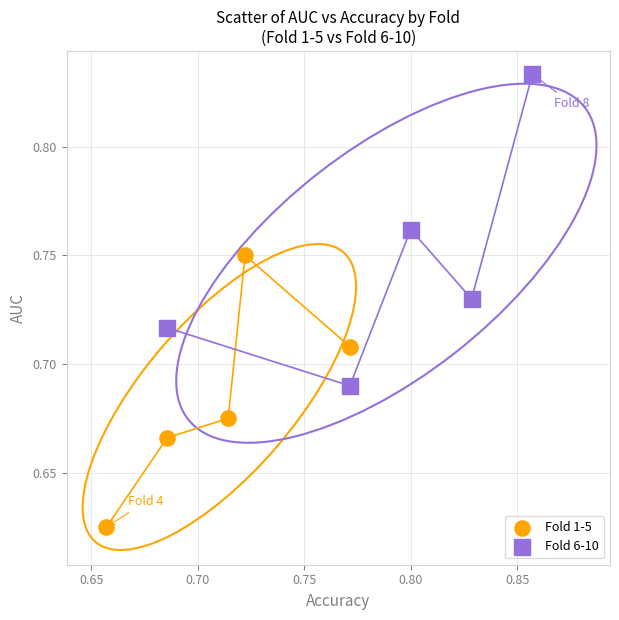

Which series contains the lowest Y value?

Fold 1-5